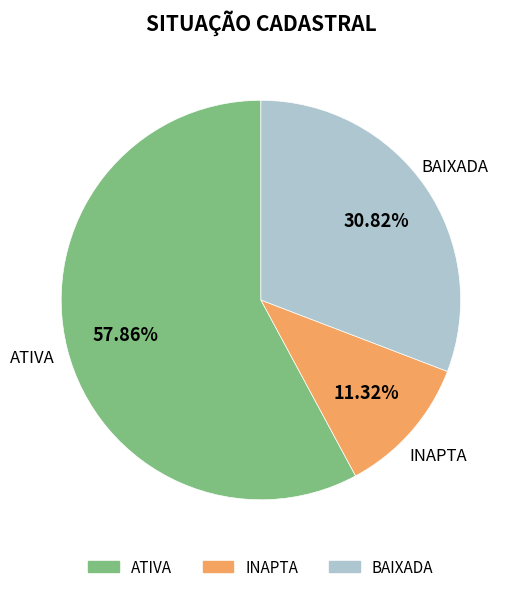

Is the sum of ATIVA and BAIXADA greater than half?

Yes